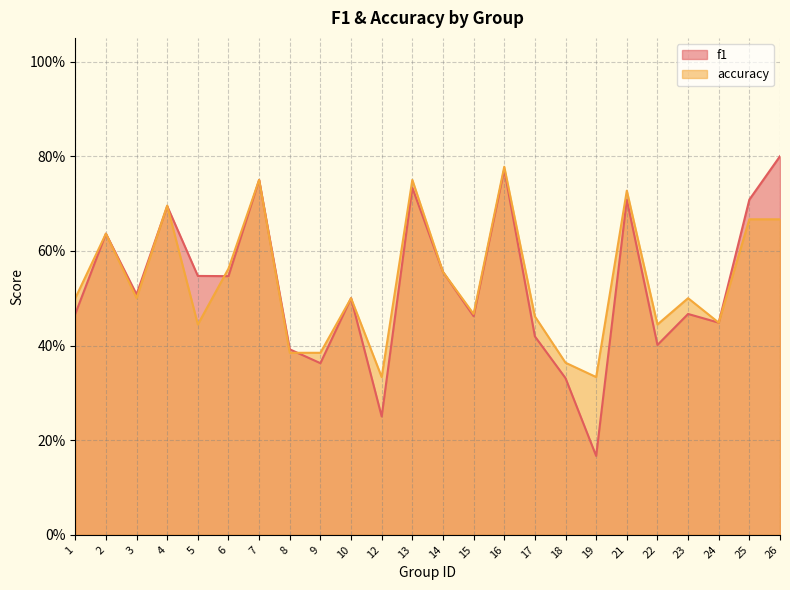

Reading left to right, extract all data points from this chart.

f1: 1=0.5	2=0.6	3=0.5	4=0.7	5=0.5	6=0.5	7=0.8	8=0.4	9=0.4	10=0.5	12=0.2	13=0.7	14=0.6	15=0.5	16=0.8	17=0.4	18=0.3	19=0.2	21=0.7	22=0.4	23=0.5	24=0.4	25=0.7	26=0.8
accuracy: 1=0.5	2=0.6	3=0.5	4=0.7	5=0.4	6=0.6	7=0.8	8=0.4	9=0.4	10=0.5	12=0.3	13=0.8	14=0.6	15=0.5	16=0.8	17=0.5	18=0.4	19=0.3	21=0.7	22=0.4	23=0.5	24=0.4	25=0.7	26=0.7